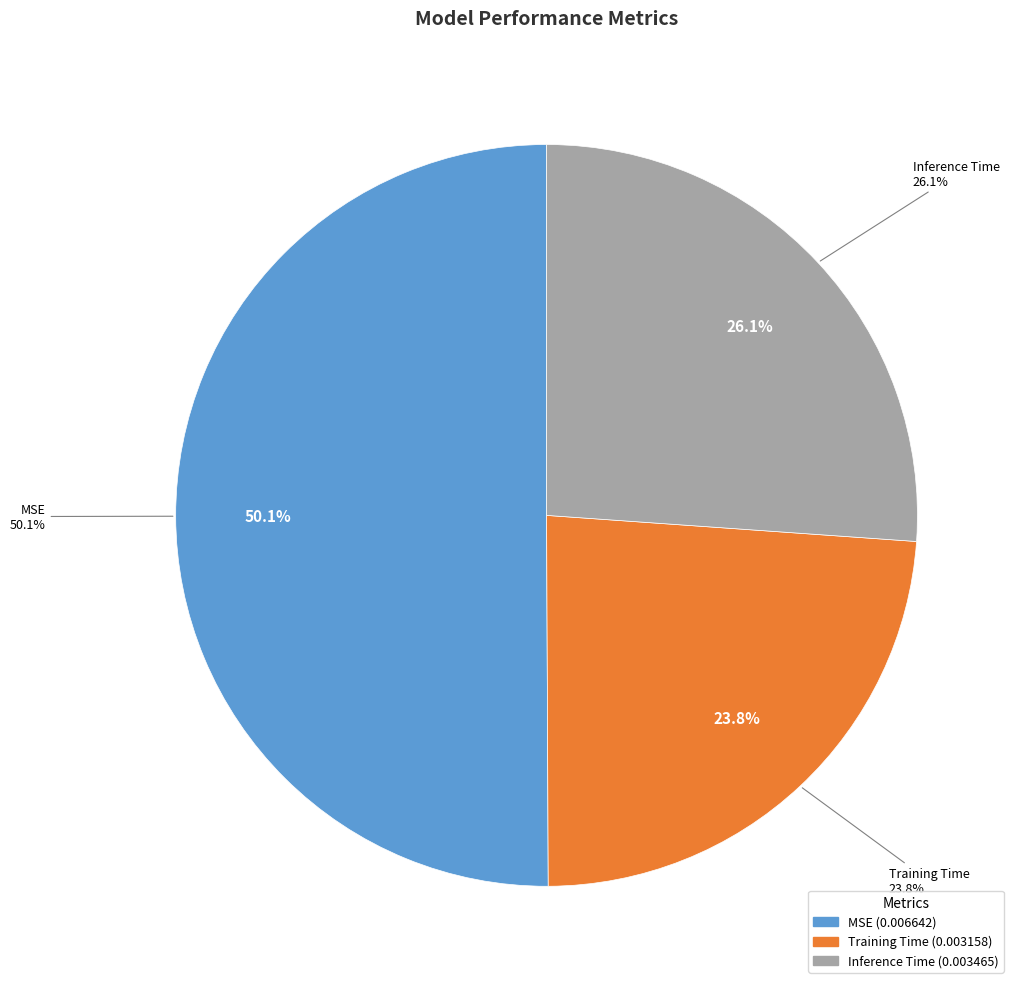

Does any single category account for the majority?

Yes